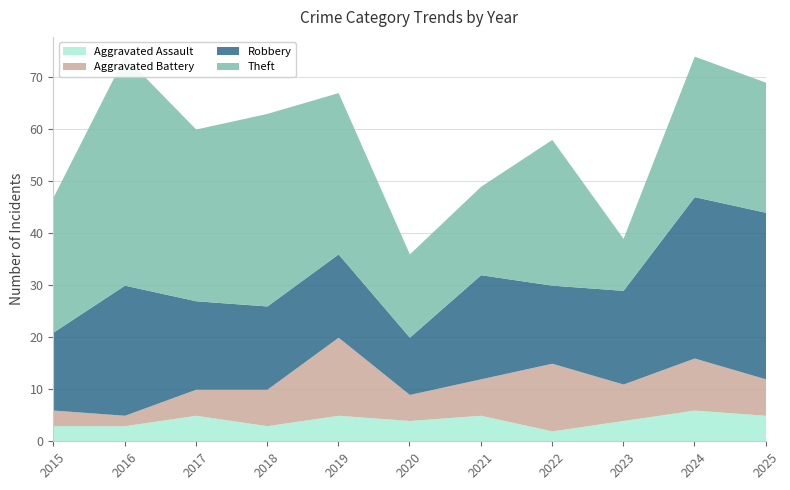

Is the value of Robbery at 2015 greater than the value of Theft at 2024?

No